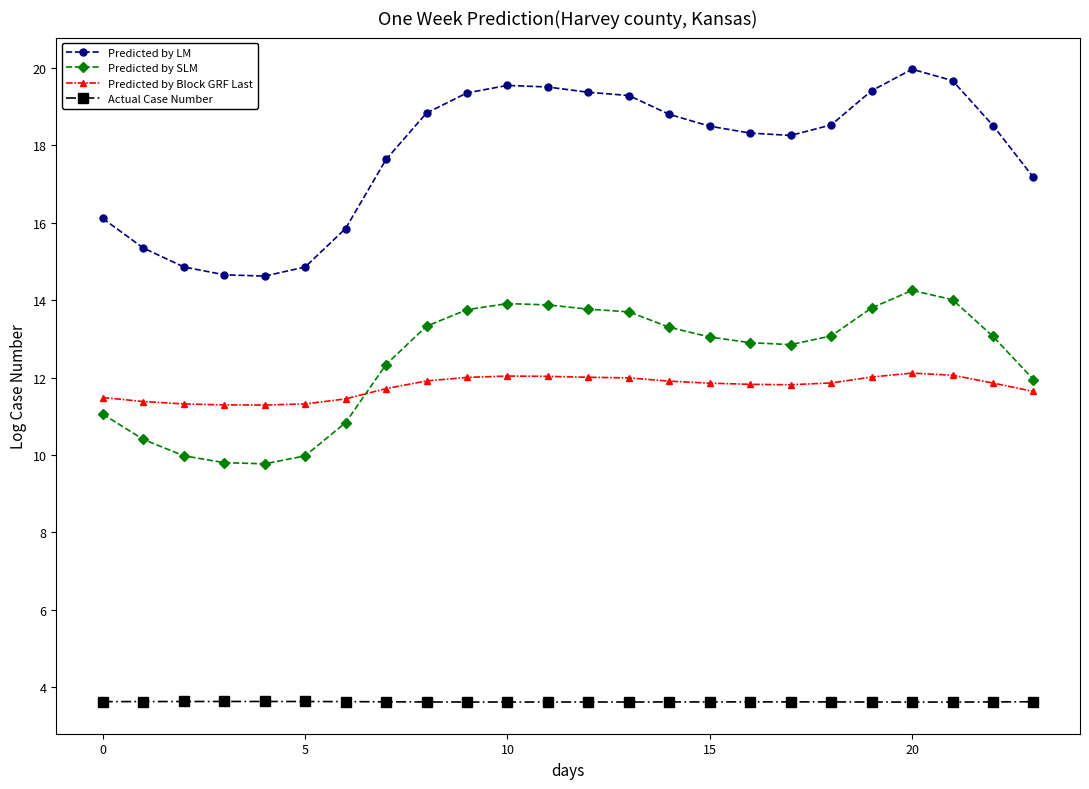

What is the value of the Predicted by SLM point at the 13th from the left?

13.8